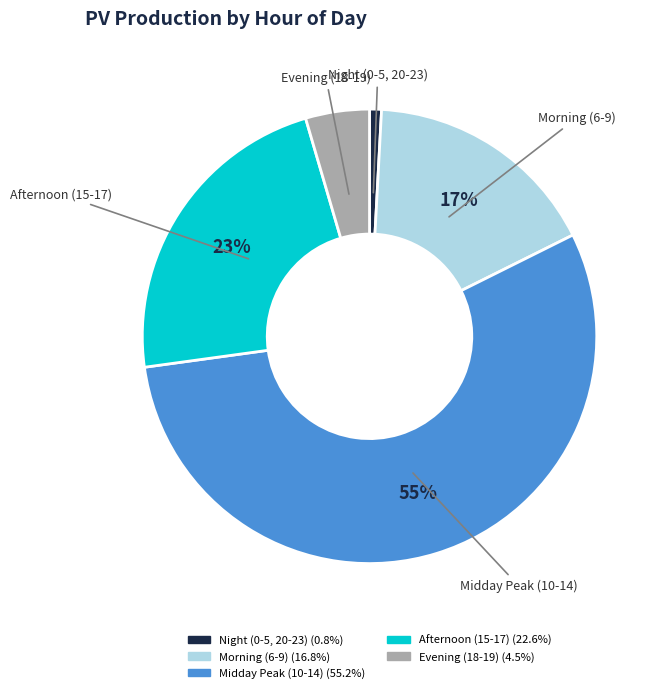

Is there any slice that represents more than half of the pie?

Yes